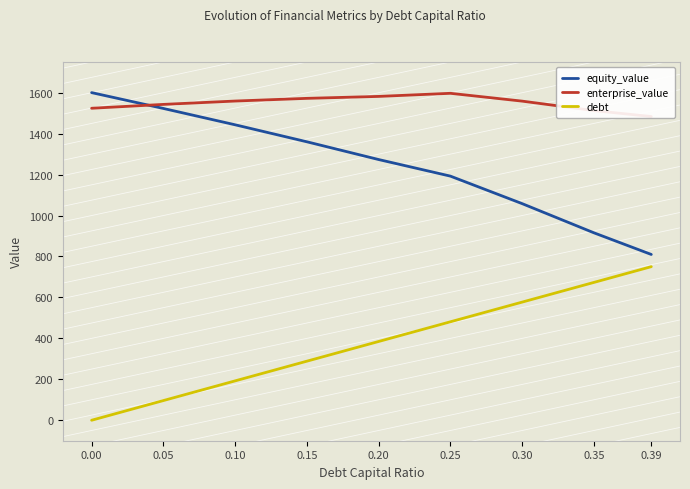

At which label is enterprise_value closest to 1540?

0.05